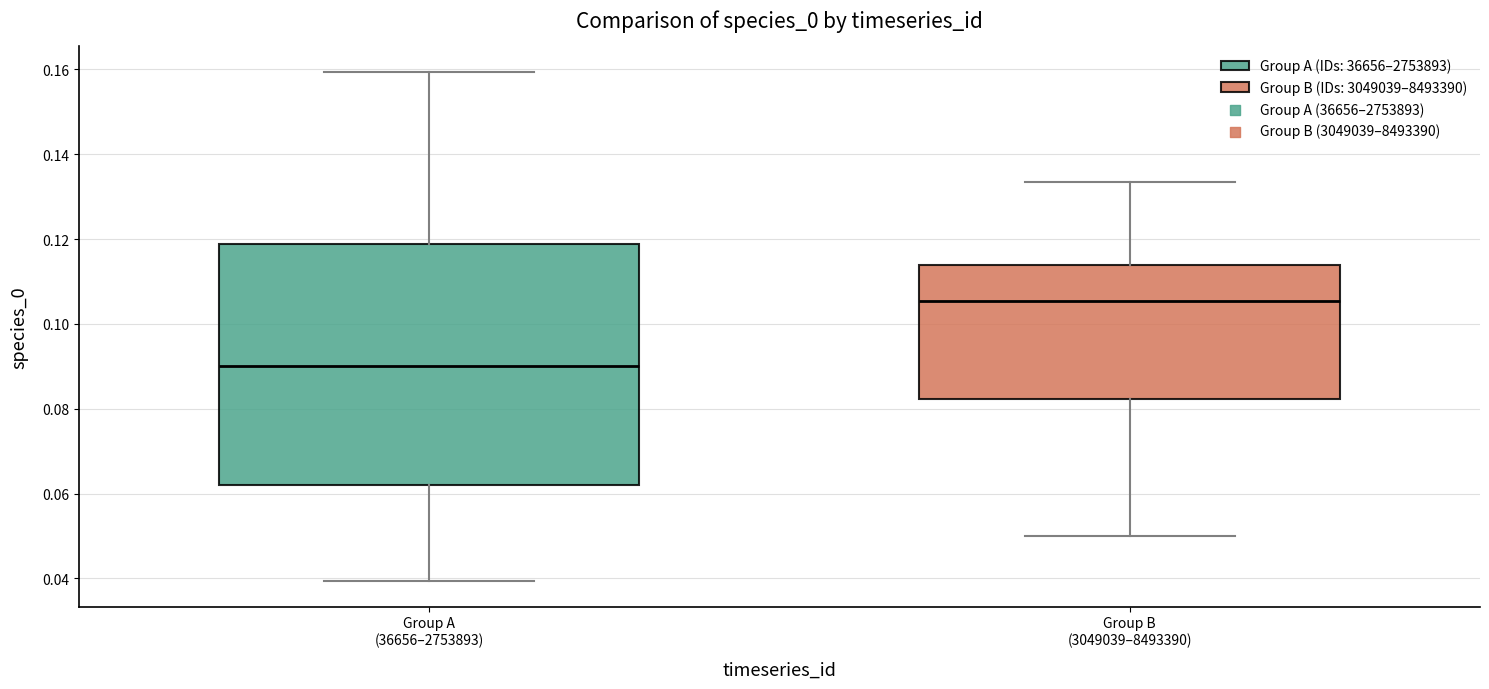

Which box's median line is the lowest?

Group A (36656–2753893)